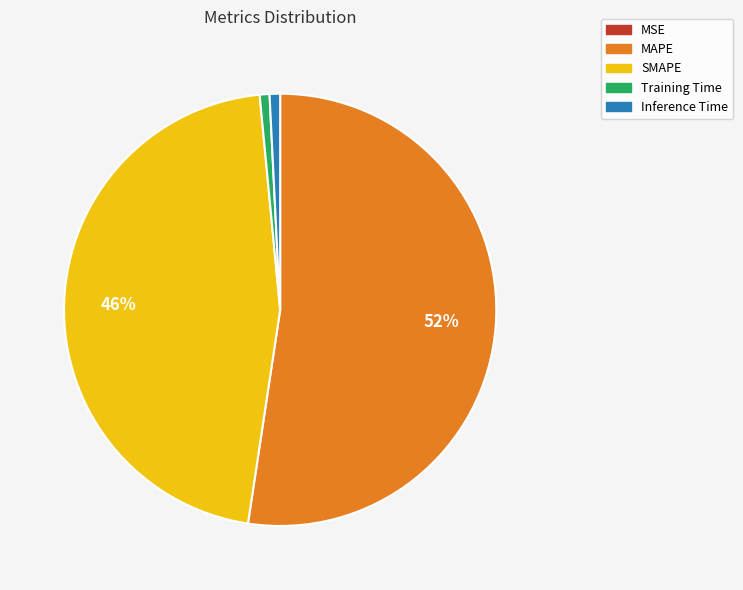

To the nearest percent, what is the combined percentage of SMAPE and Training Time?

47%